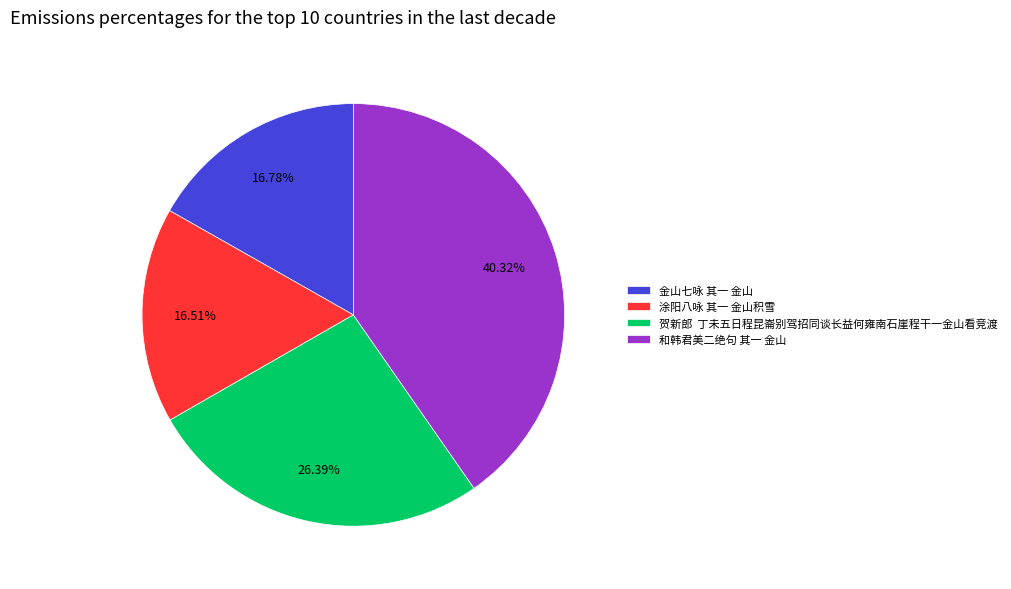

Is there any slice that represents more than half of the pie?

No